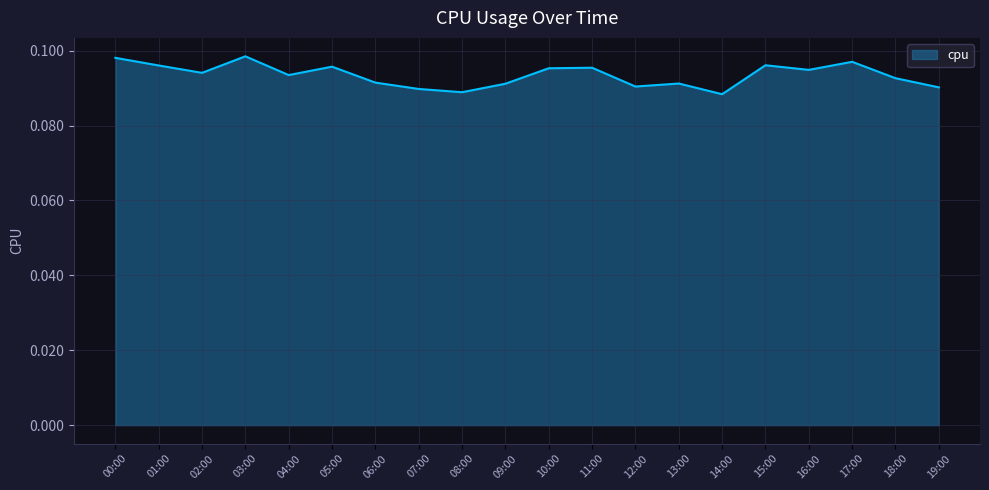

True or false: the data shows 0.0 at 04:00.

False